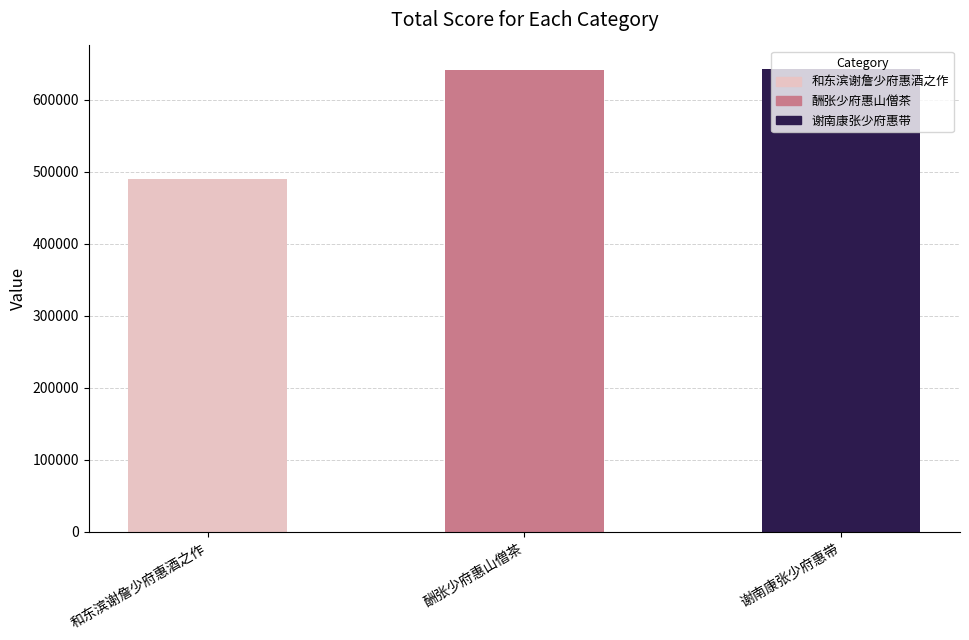

What is the change in value from 酬张少府惠山僧茶 to 谢南康张少府惠带?

+2152